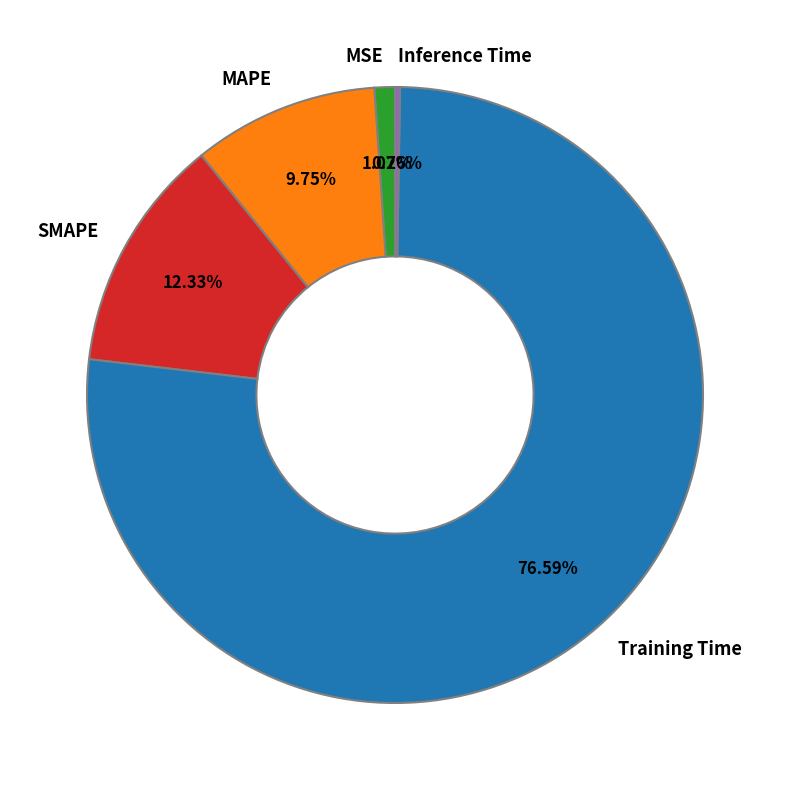

Is the sum of MSE and SMAPE greater than half?

No